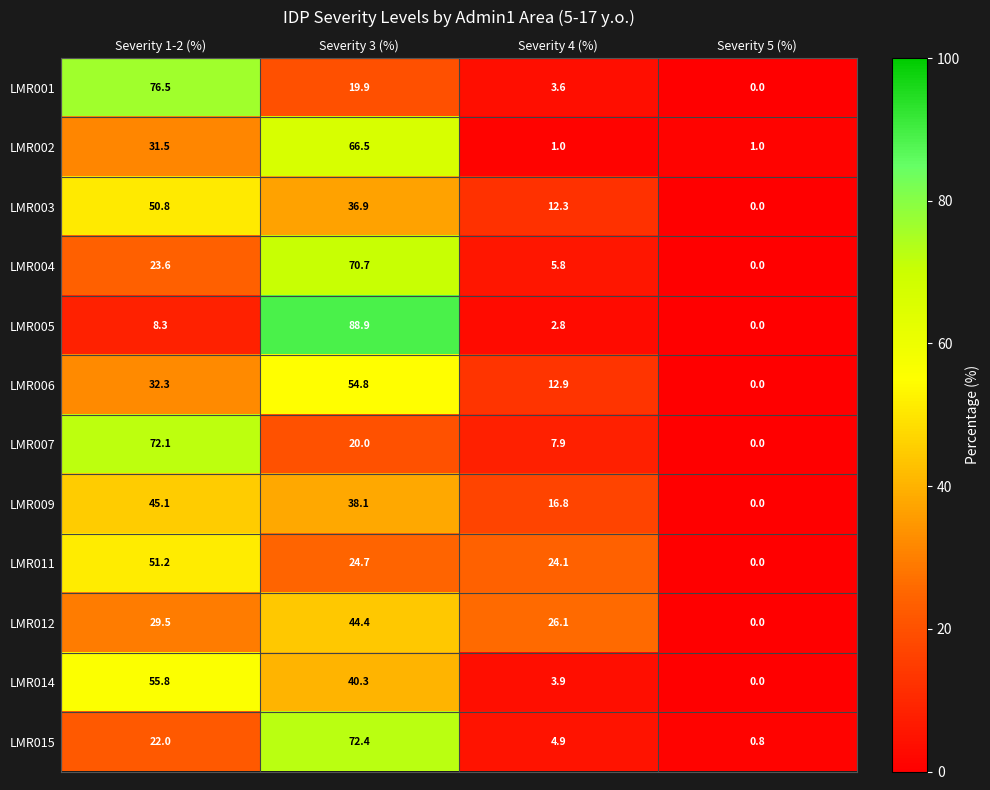

What is the total value across all series at Severity 3 (%)?

577.6